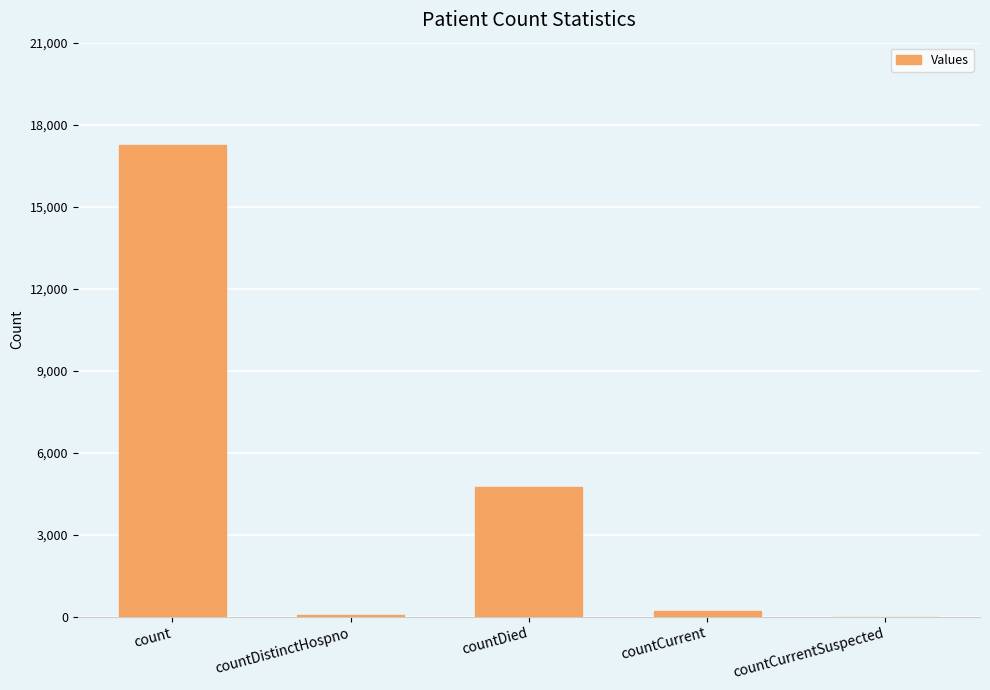

True or false: the data shows 7792 at countDied.

False